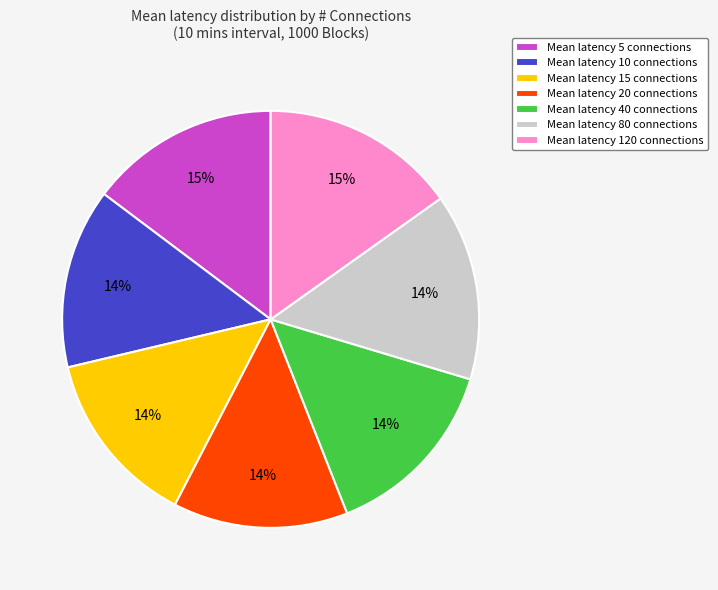

Is it true that Mean latency 10 connections is 26% of the pie?

False